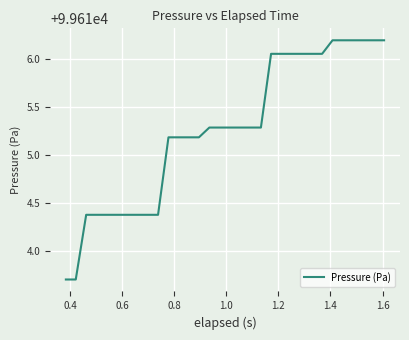

What is the difference between the maximum and minimum values?

2.5